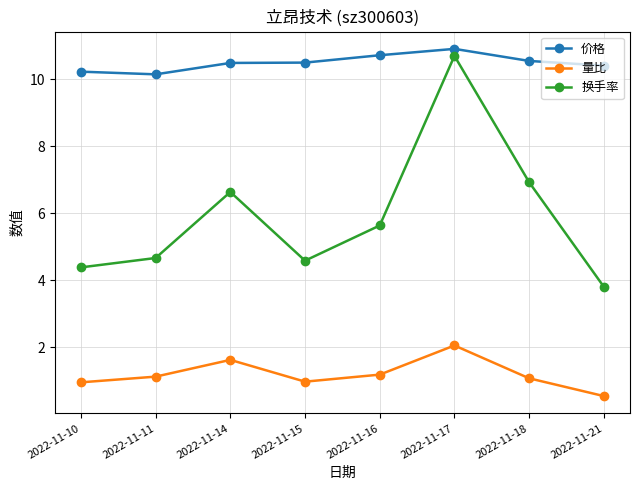

What is the minimum value for 换手率?

3.8